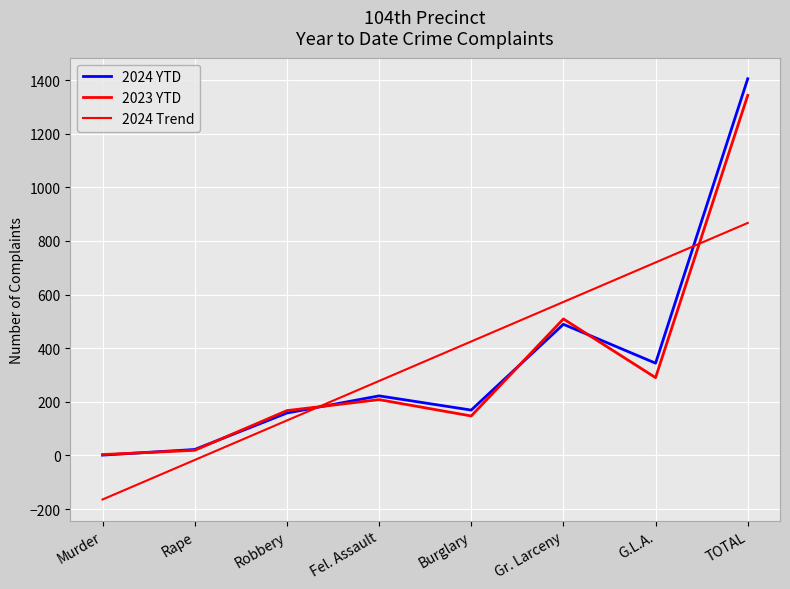

The value of 2023 YTD at TOTAL is 1343.0. True or false?

True